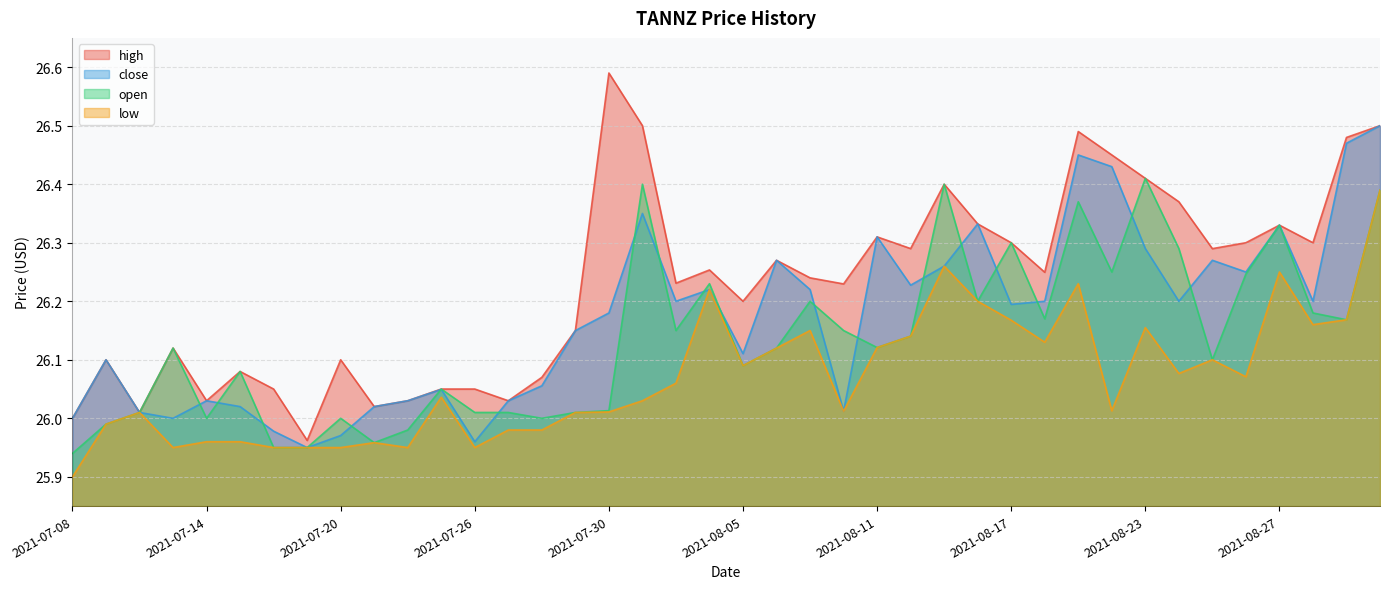

What is the average value of the open series?

26.1